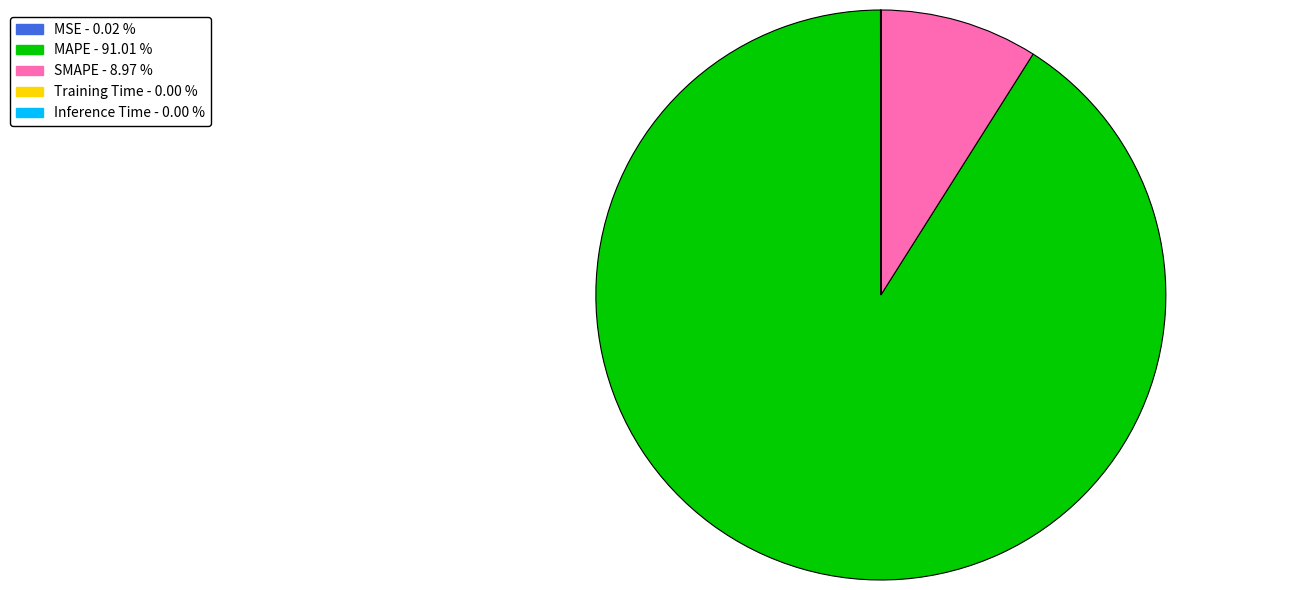

Which slice is the largest?

MAPE